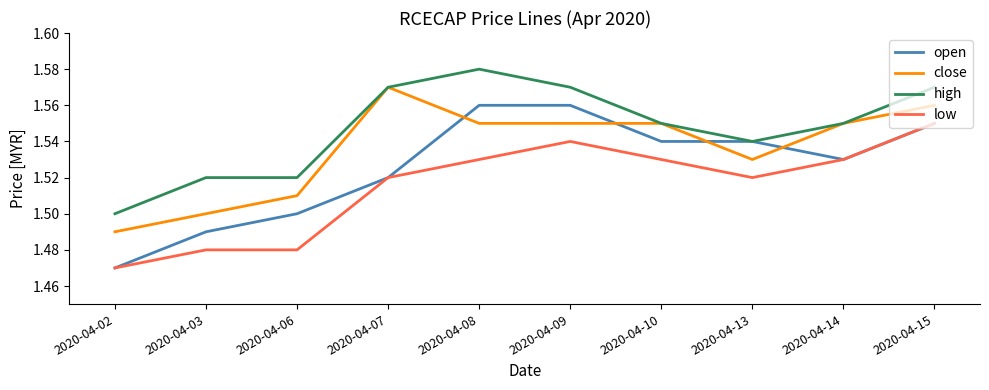

At which label does high reach its peak?

2020-04-08